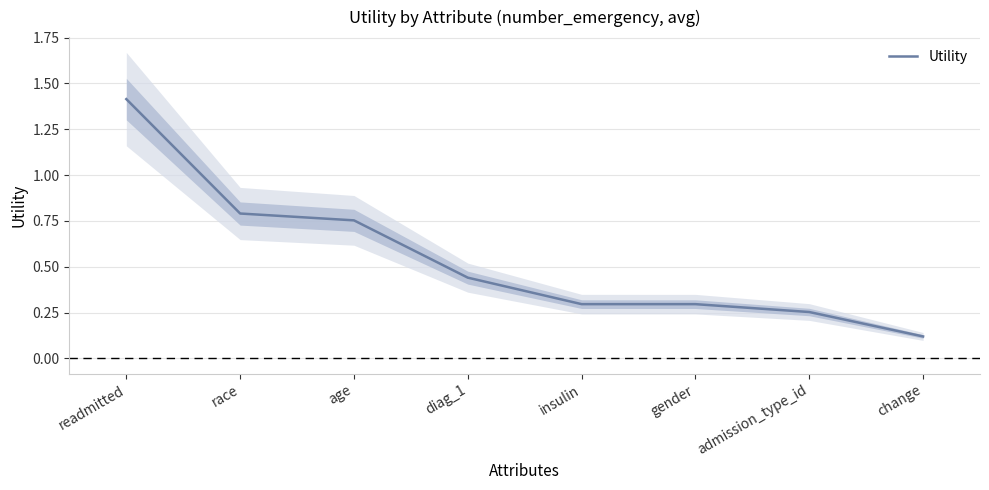

What is the change in value from diag_1 to admission_type_id?

-0.2